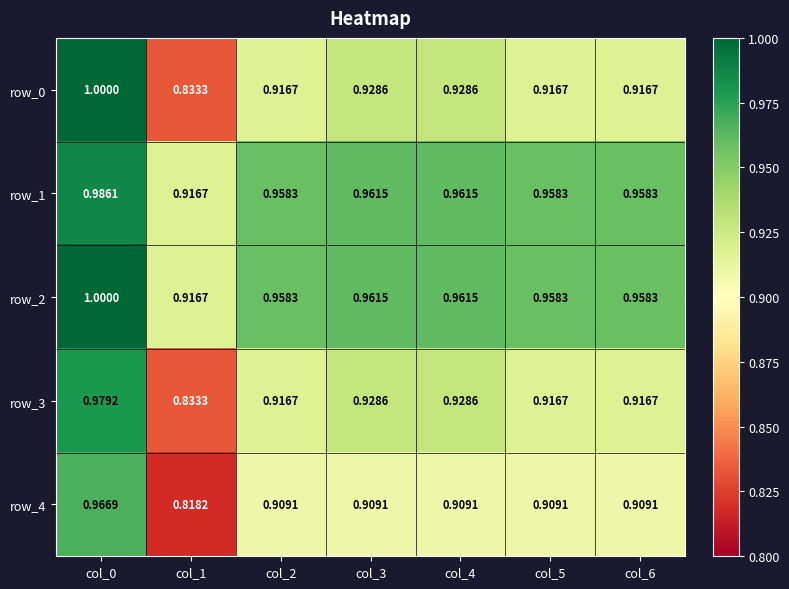

What is the total value across all series at col_6?

4.7